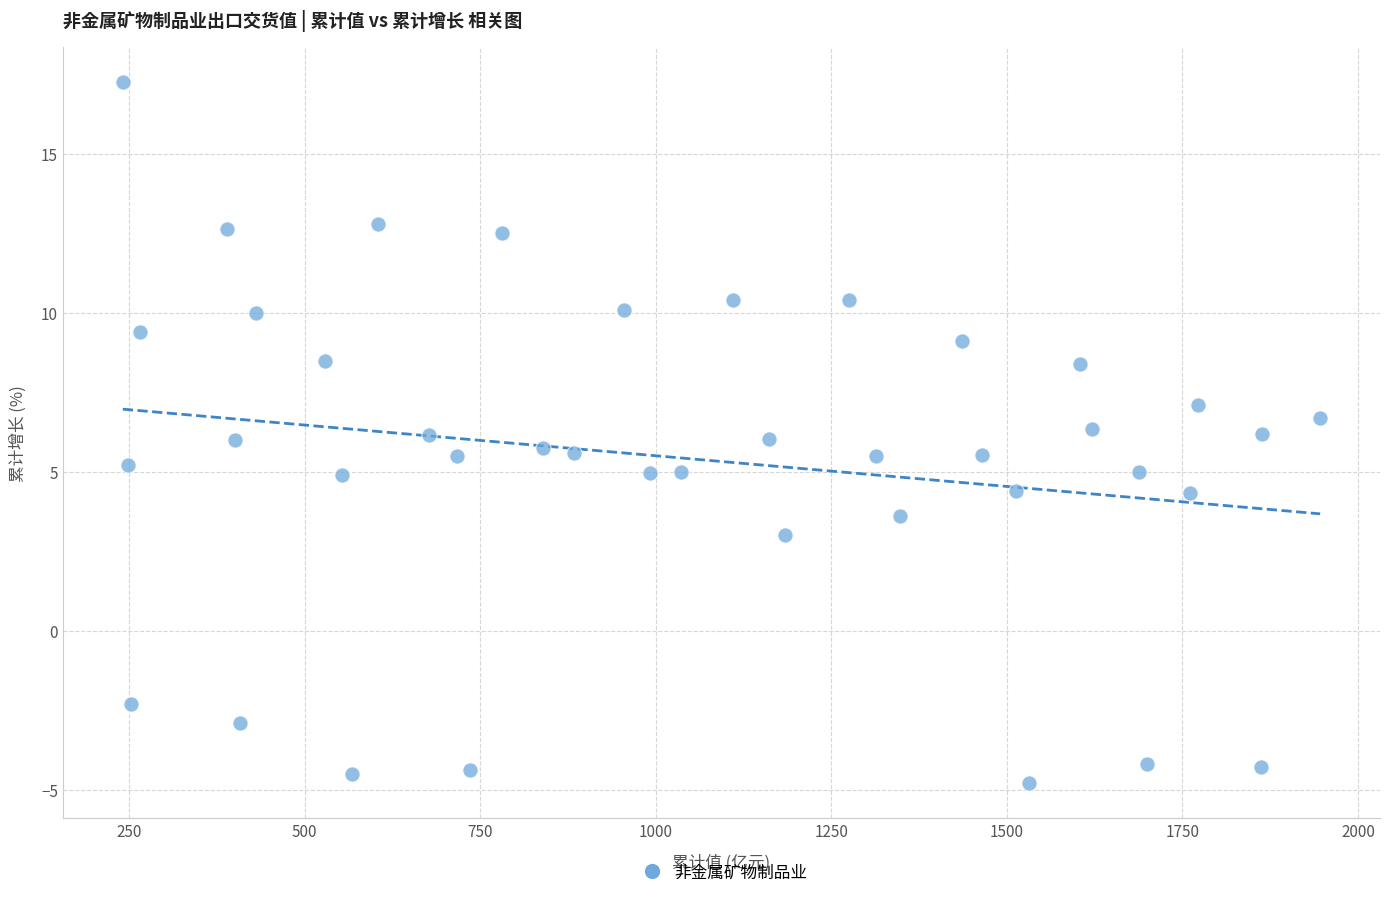

What is the range of Y values (max minus min)?

22.1